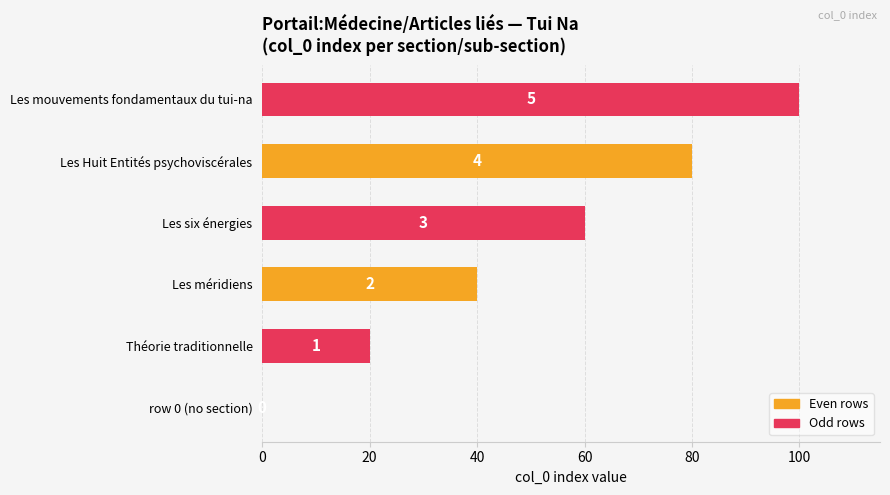

What is the sum of all values?

300